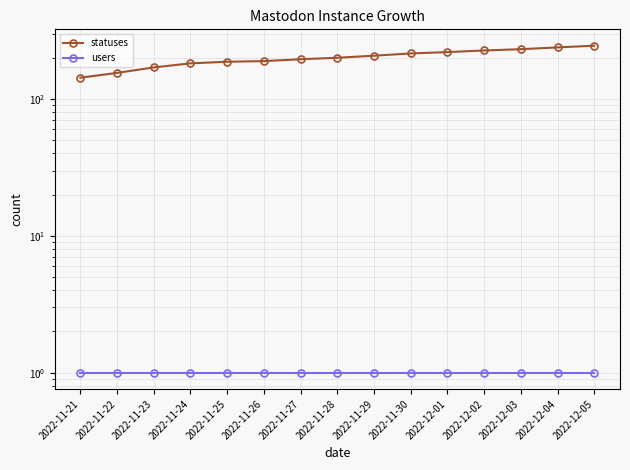

Count the number of data series in this chart.

2